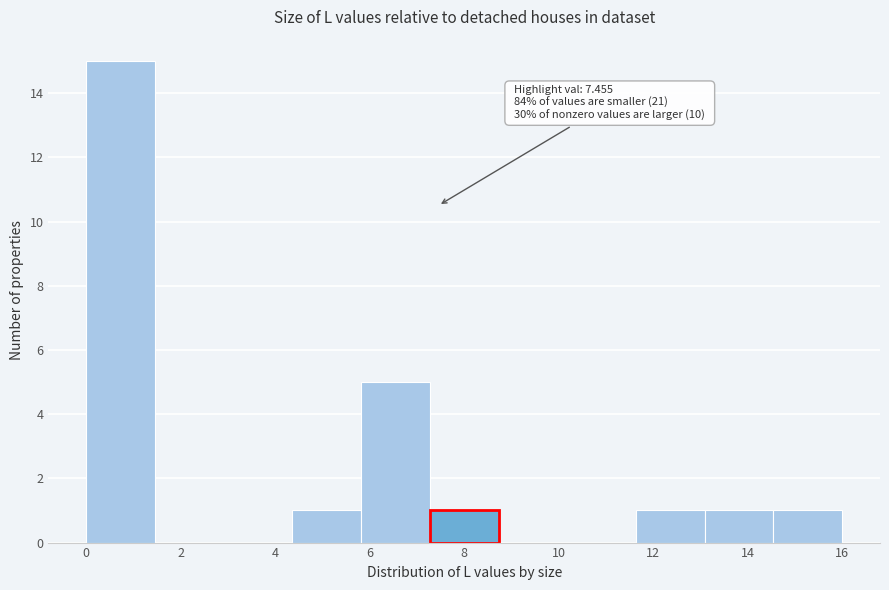

Which range on the x-axis has the tallest bar?

0.0 to 1.4